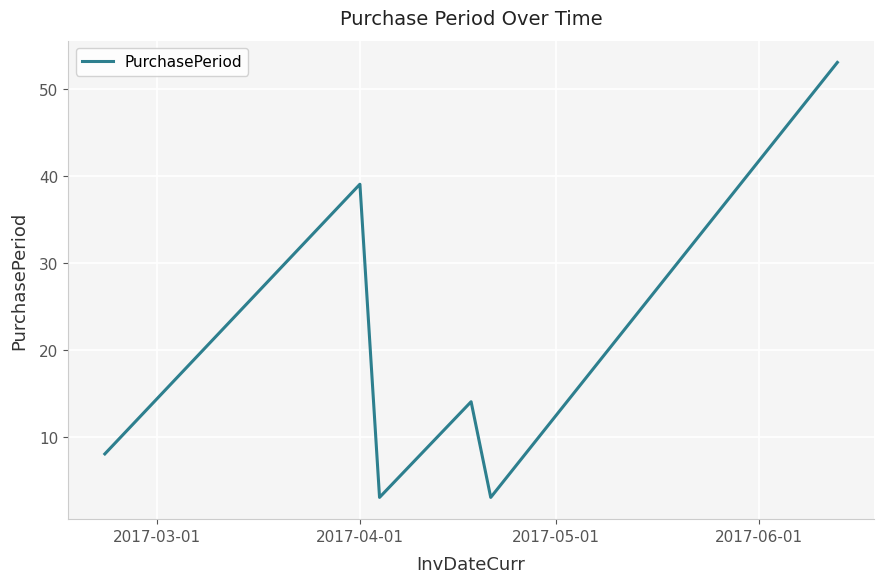

What is the maximum value shown in the chart?

53